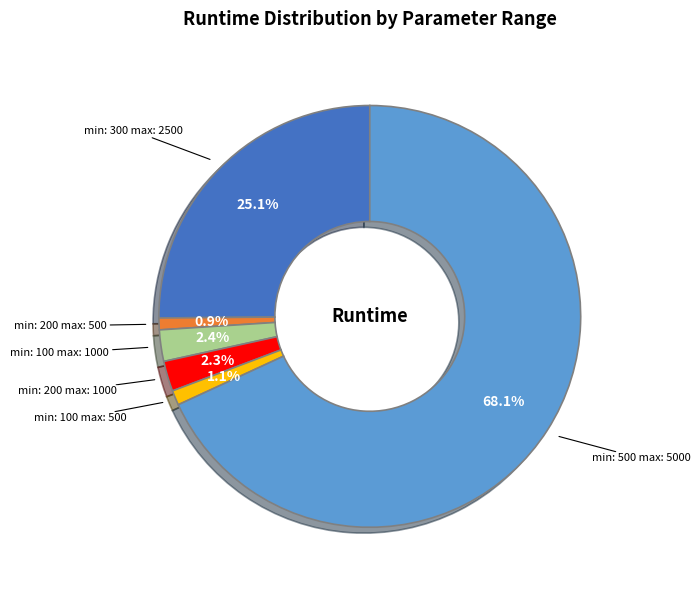

What percentage is NOT represented by min: 200 max: 1000?

97.7%